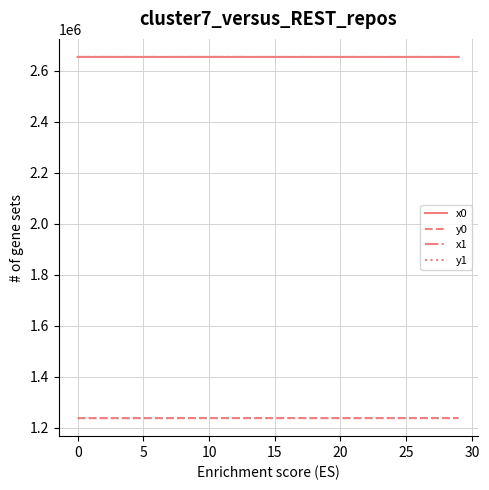

True or false: x0 and y0 intersect in this chart.

False